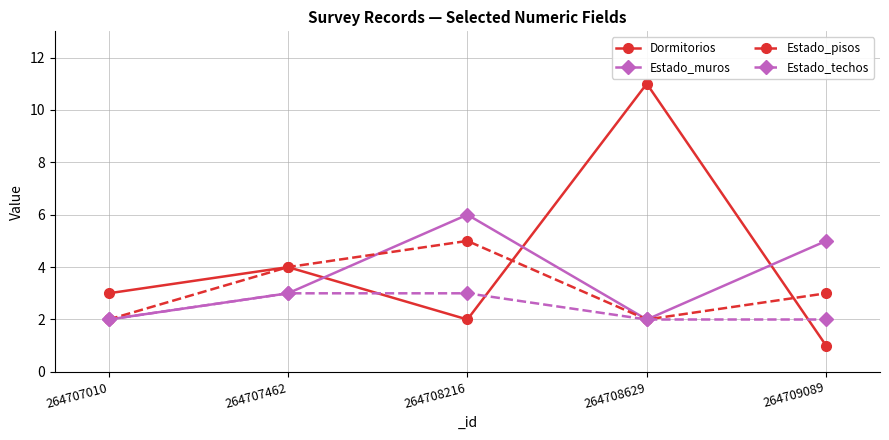

List the series in order of their overall mean, highest first.

Dormitorios, Estado_muros, Estado_pisos, Estado_techos